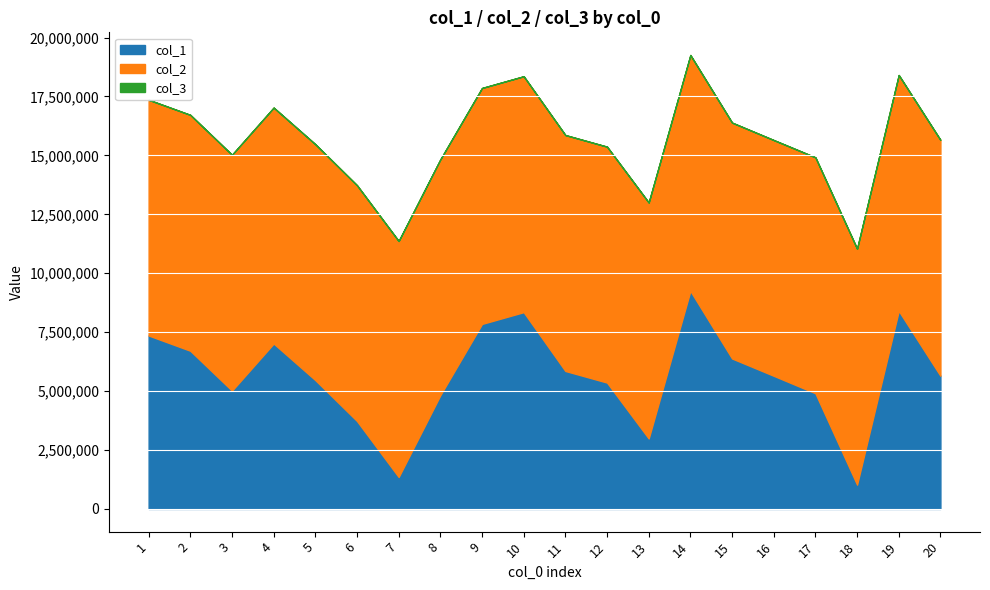

True or false: col_3 has more than 1 points higher than both neighbors.

False